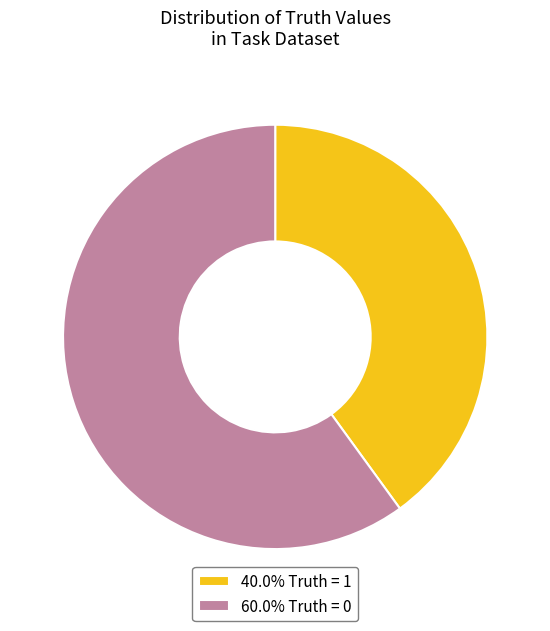

Is the sum of 60.0% Truth = 0 and 40.0% Truth = 1 greater than half?

Yes